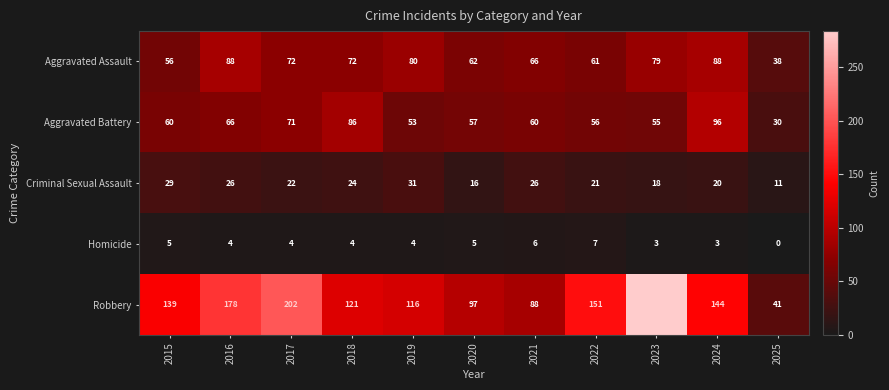

Which series has the largest total across all categories?

Robbery